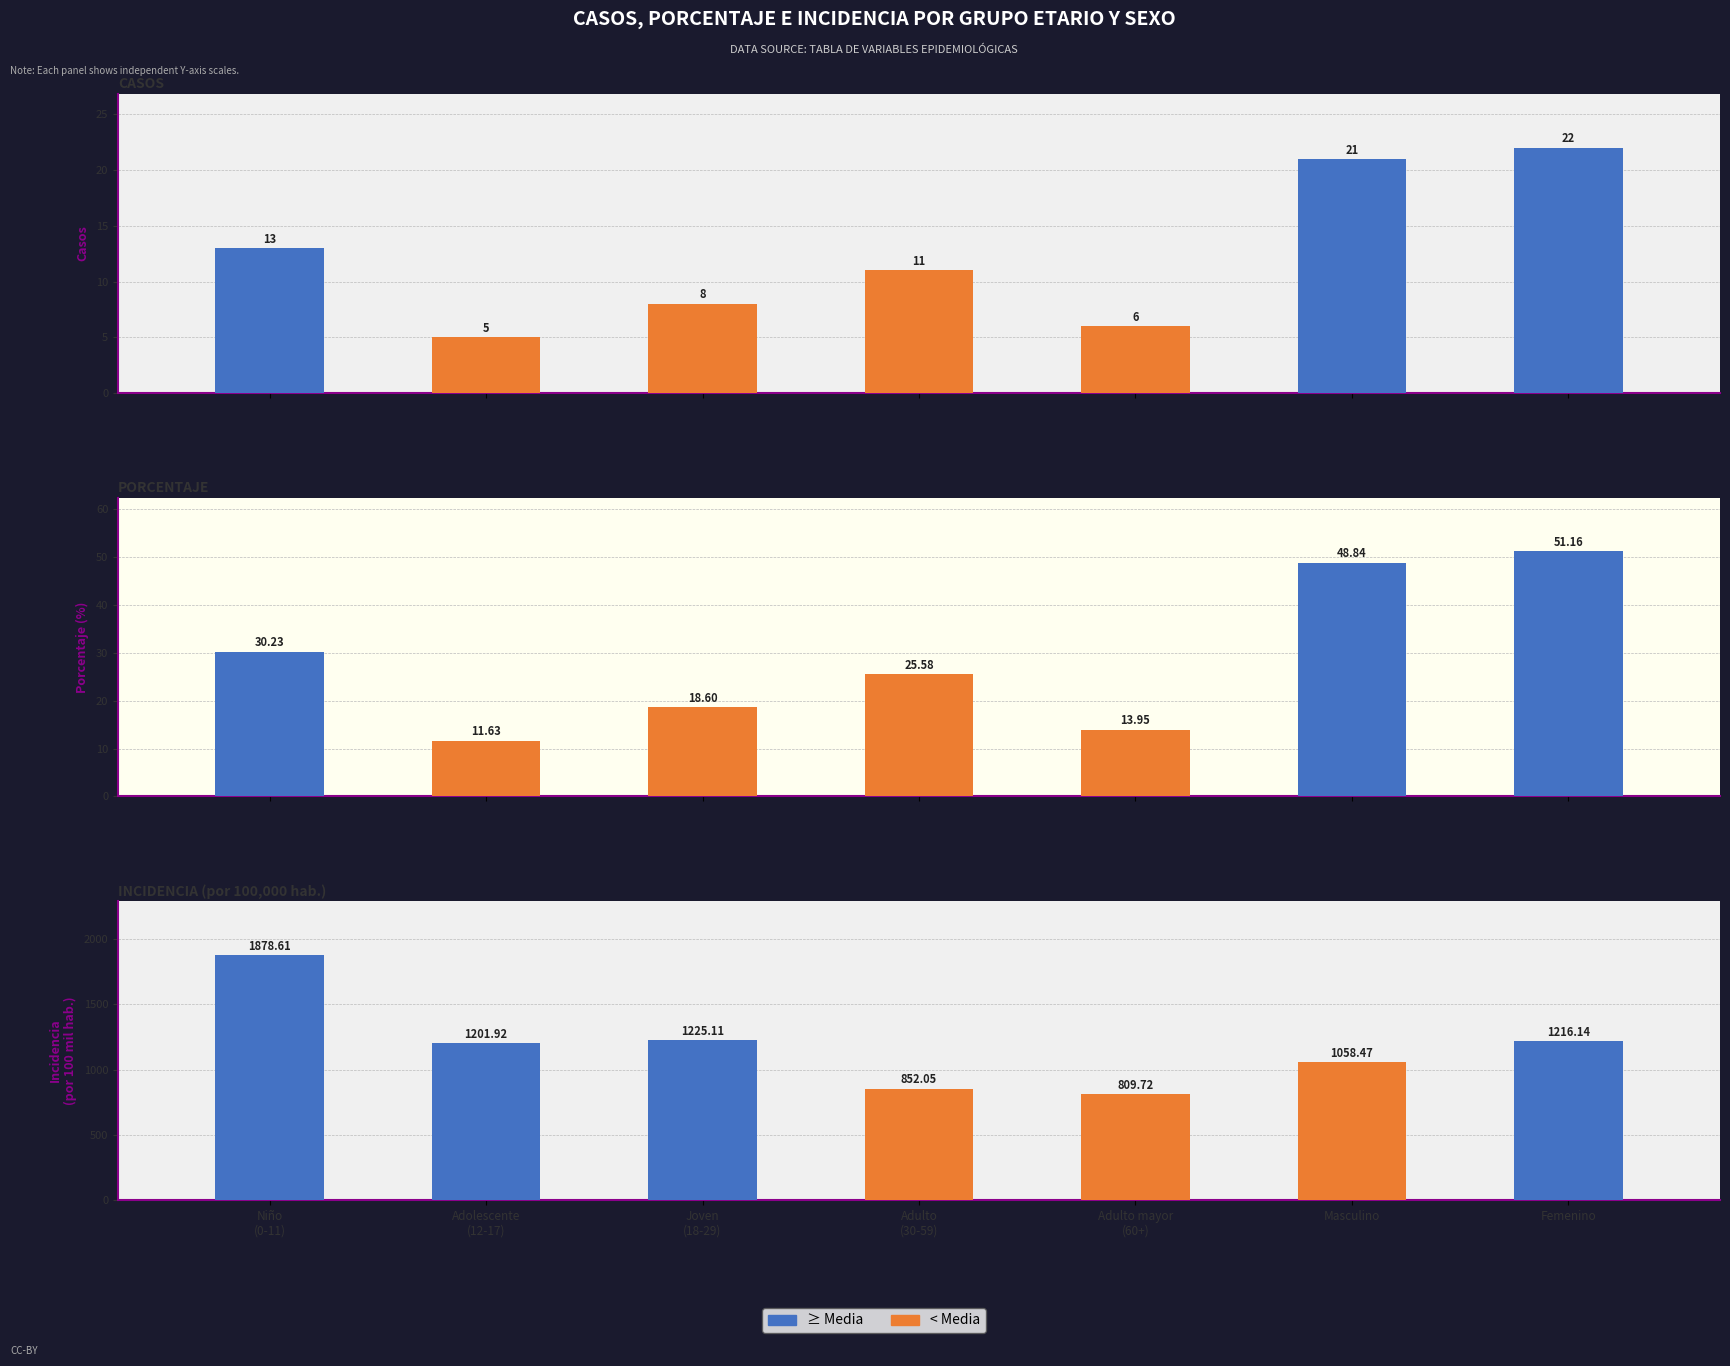

What is the label of the 5th bar from the right?

Joven
(18-29)